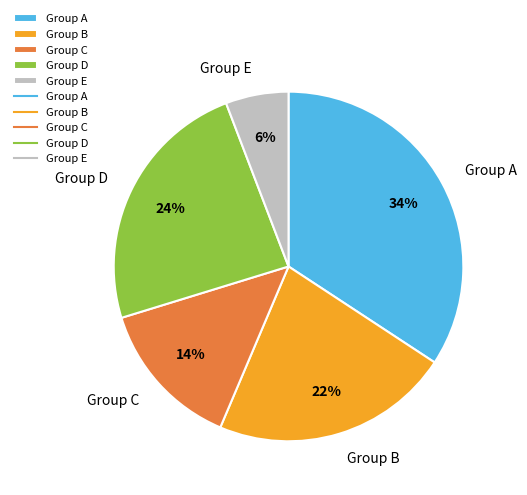

Do Group A and Group D together represent more than half of the pie?

Yes